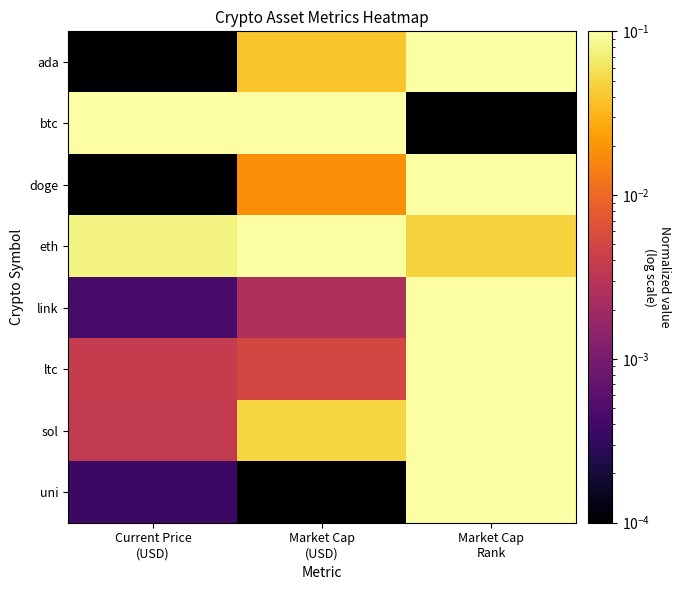

List the series in order of their peak value, lowest first.

sol, ada, doge, eth, ltc, link, uni, btc